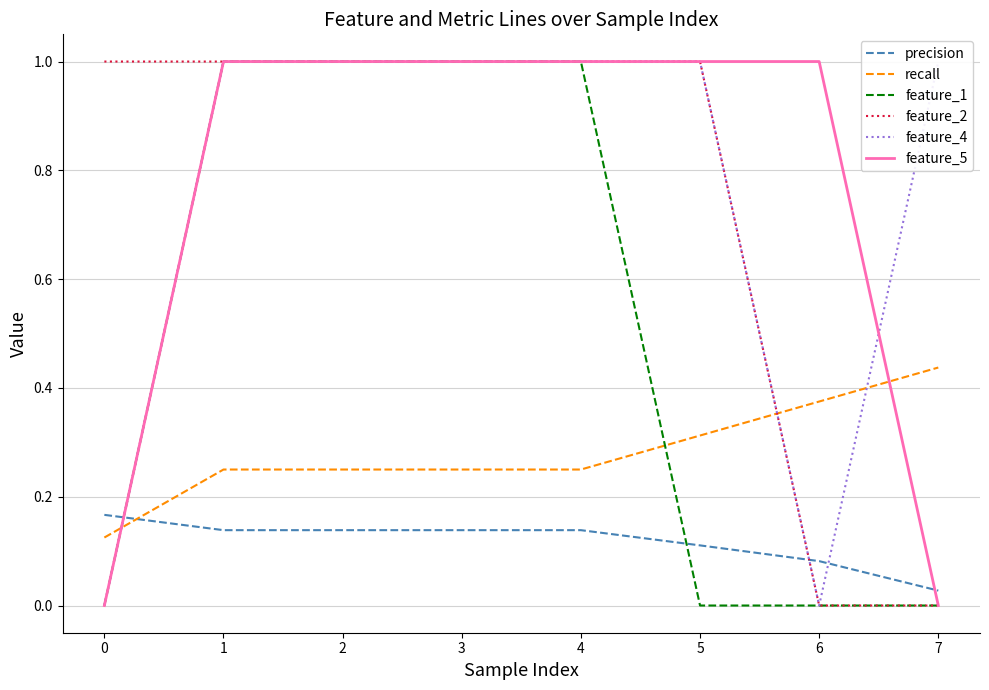

Is the value of feature_5 at 4 greater than the value of precision at 4?

Yes